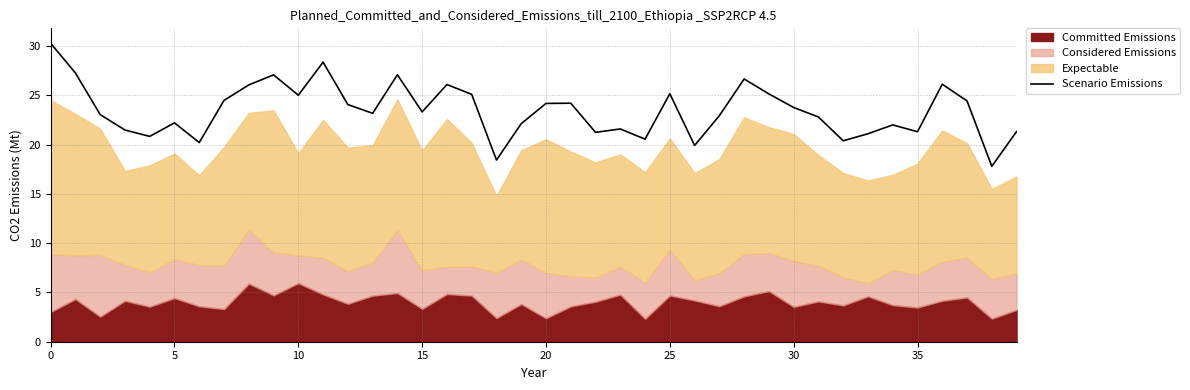

What is the sum of all values?

938.1